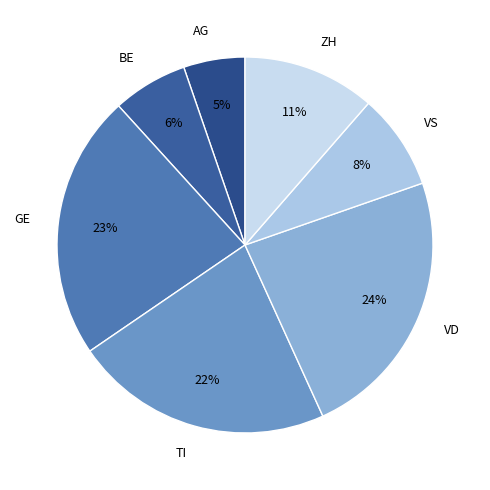

Is the sum of VD and AG greater than half?

No